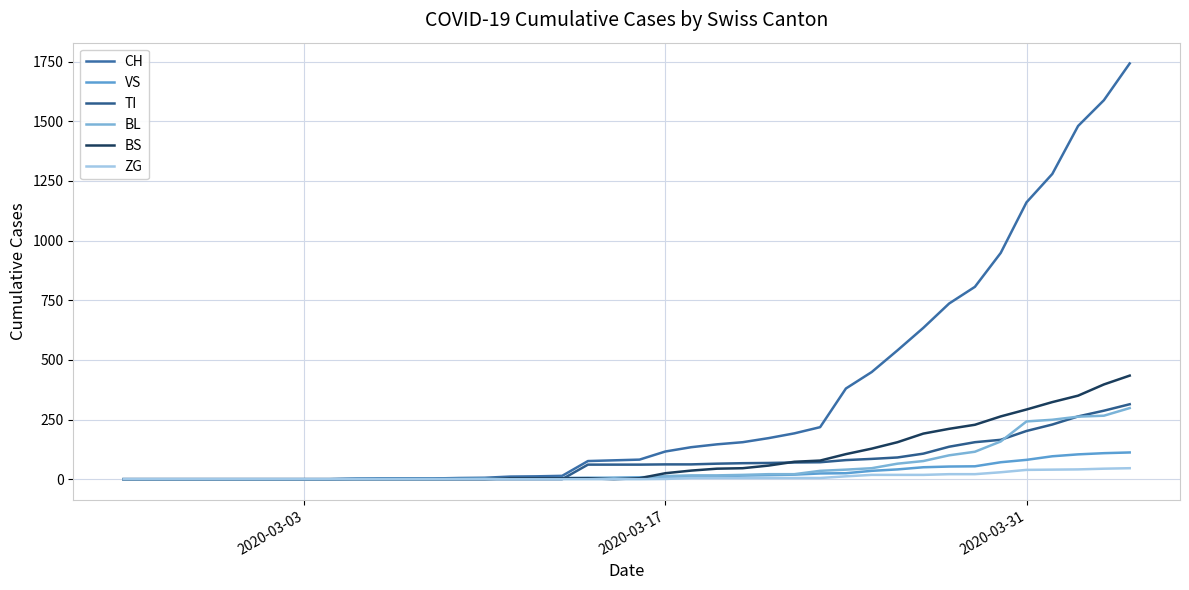

True or false: TI and CH cross at least once.

False